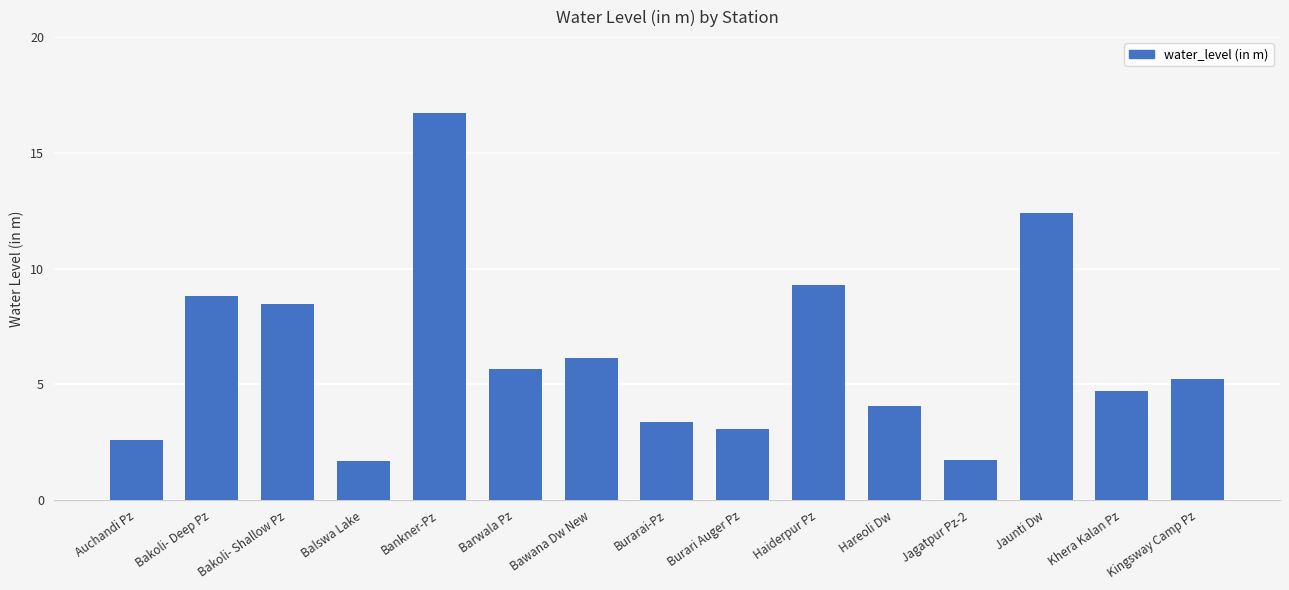

Between Kingsway Camp Pz and Khera Kalan Pz, which is larger?

Kingsway Camp Pz